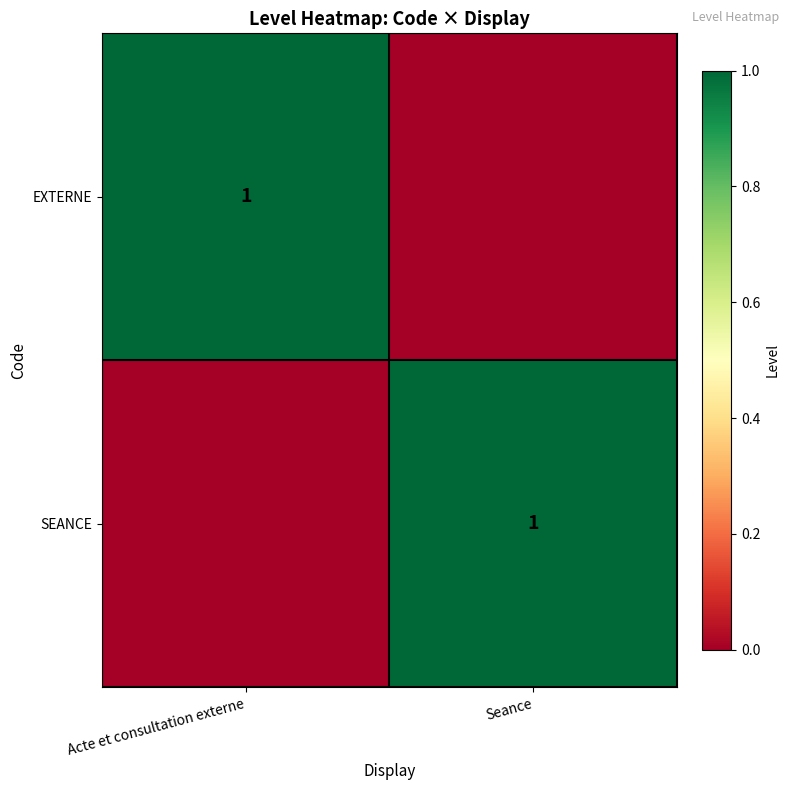

True or false: EXTERNE has a value of 1 at Acte et consultation externe.

True